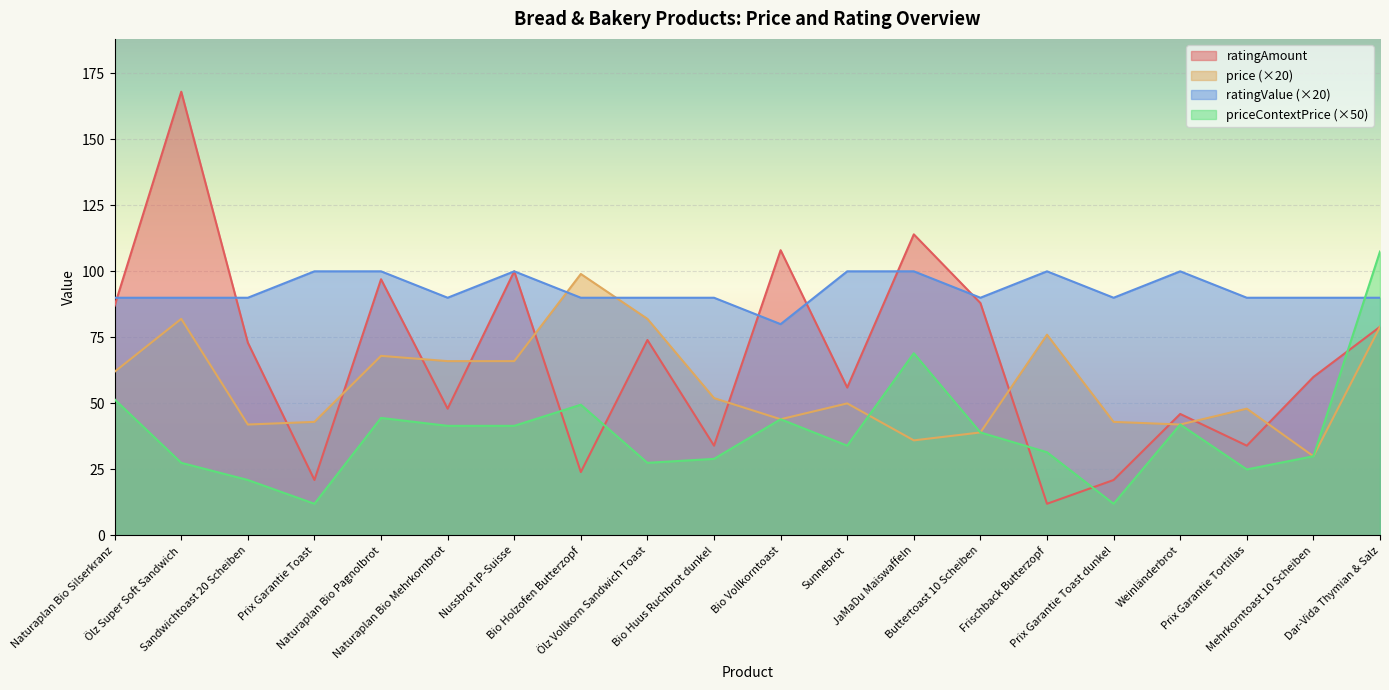

True or false: ratingAmount and ratingValue cross at least once.

True